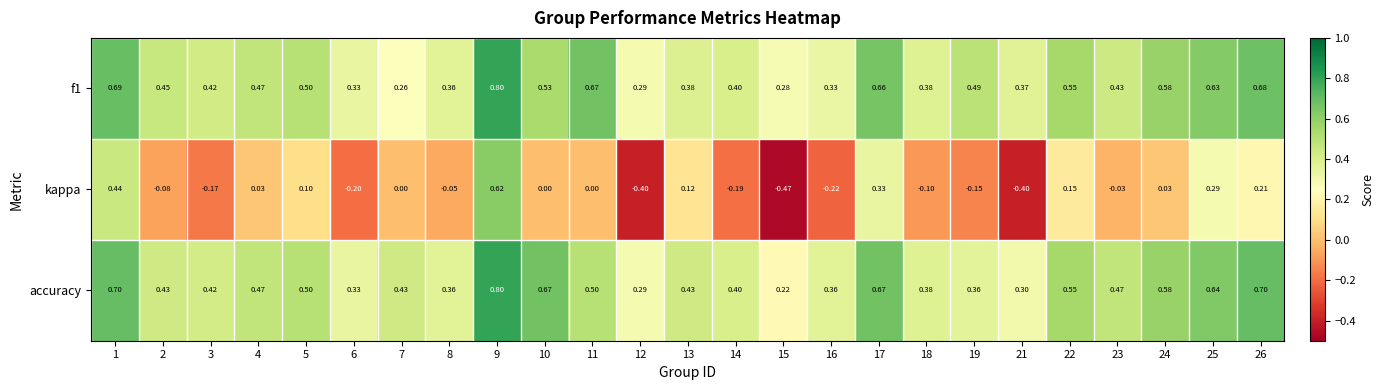

Which series has the largest total across all categories?

accuracy